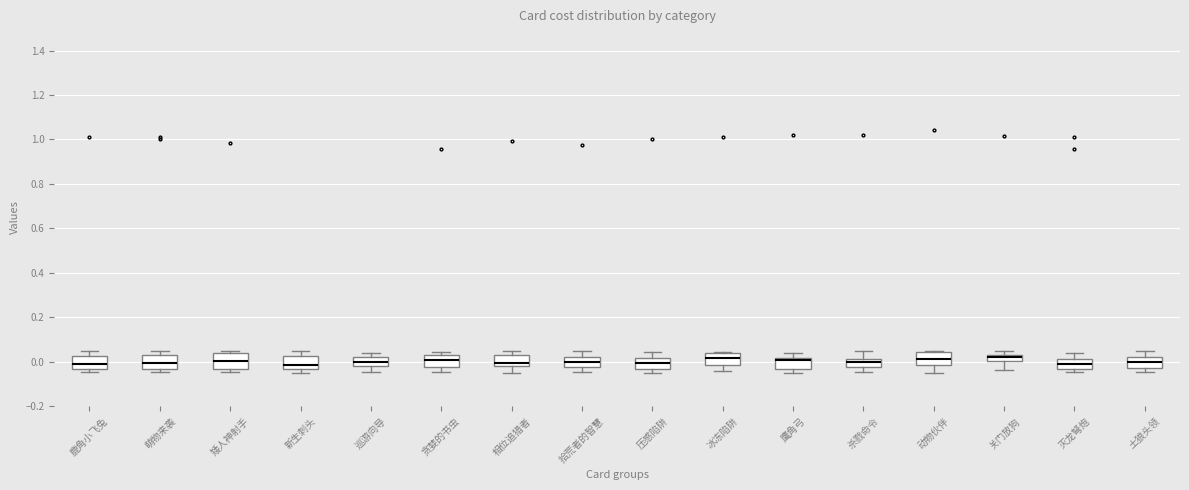

Where is the lower edge of the box for 冰冻陷阱 on the y-axis? The values are not printed on the chart, so give them approximately, as read against the axis.

-0.02